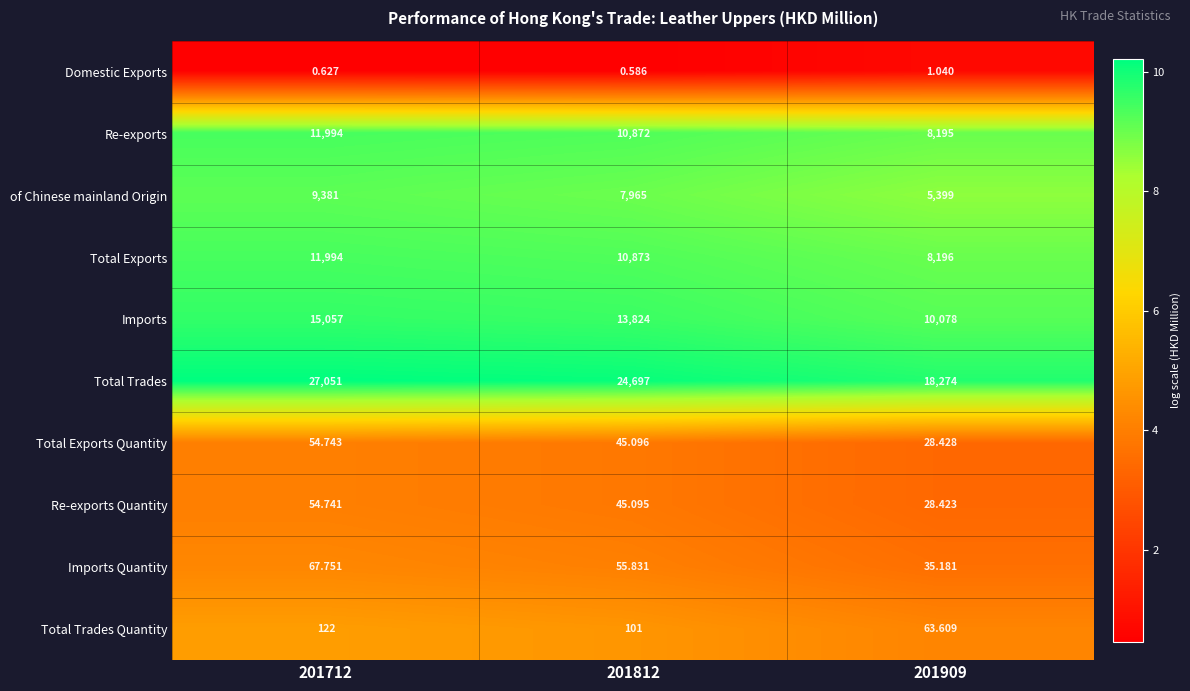

Is the value of Total Exports at 201909 greater than the value of Total Trades at 201712?

No